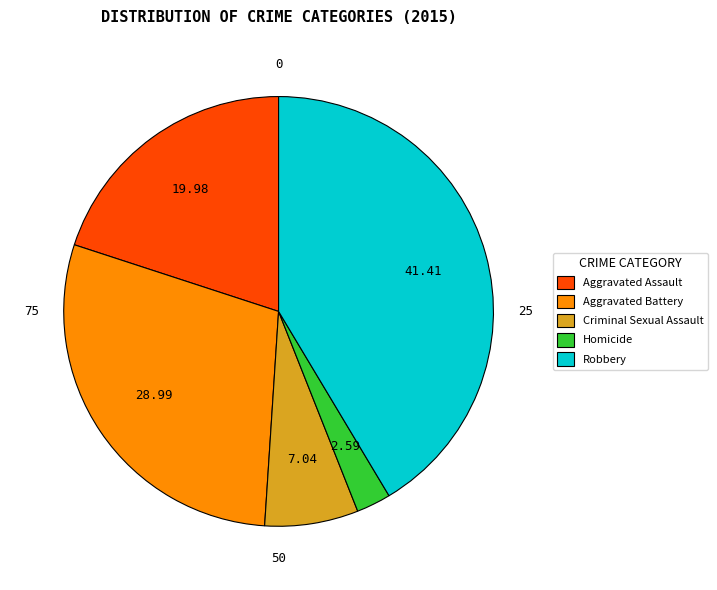

Between Robbery and Criminal Sexual Assault, which is larger?

Robbery